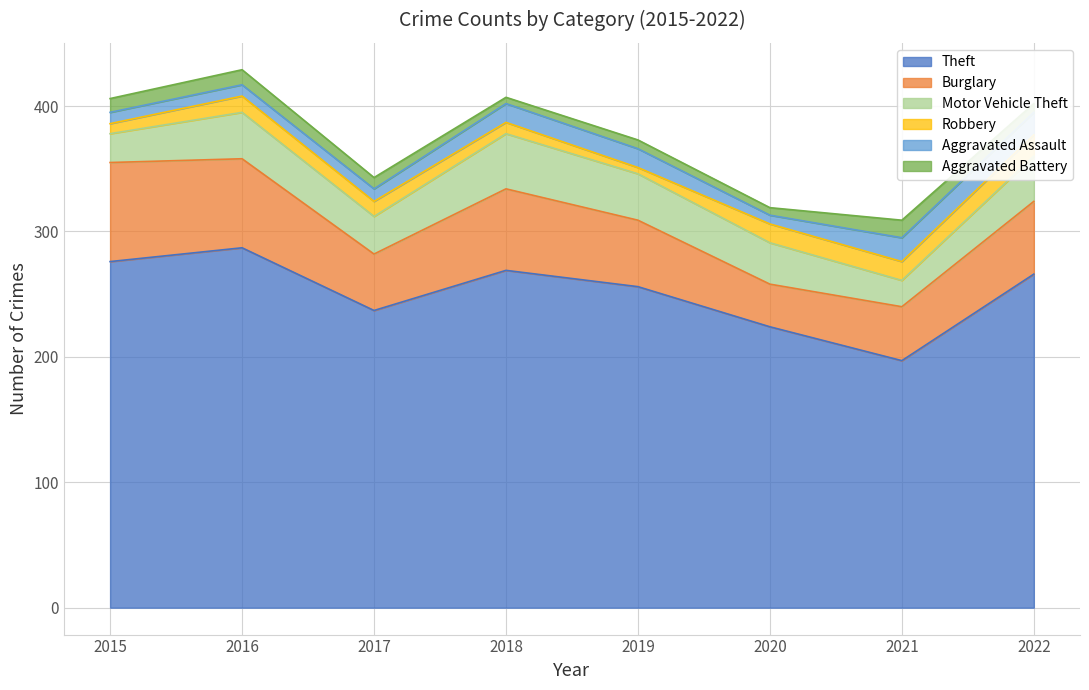

What are all the series names shown in the legend?

Theft, Burglary, Motor Vehicle Theft, Robbery, Aggravated Assault, Aggravated Battery